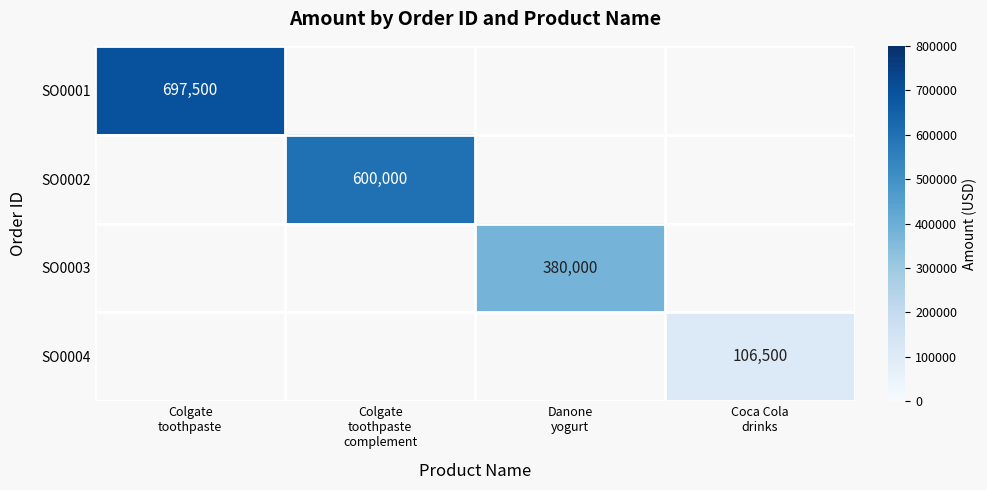

At how many categories does at least one series exceed 679530?

1